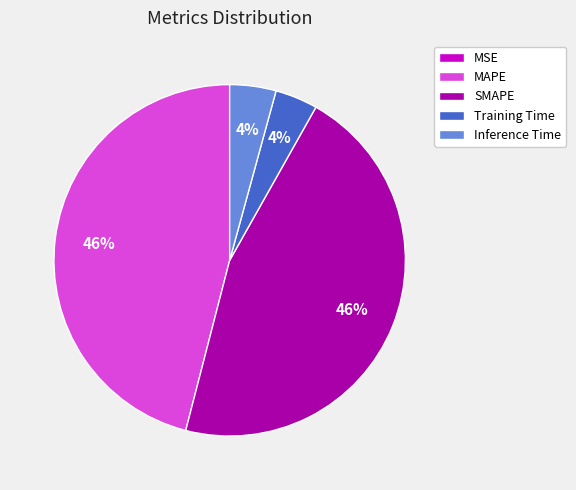

To the nearest percent, what percentage of the pie is SMAPE?

46%